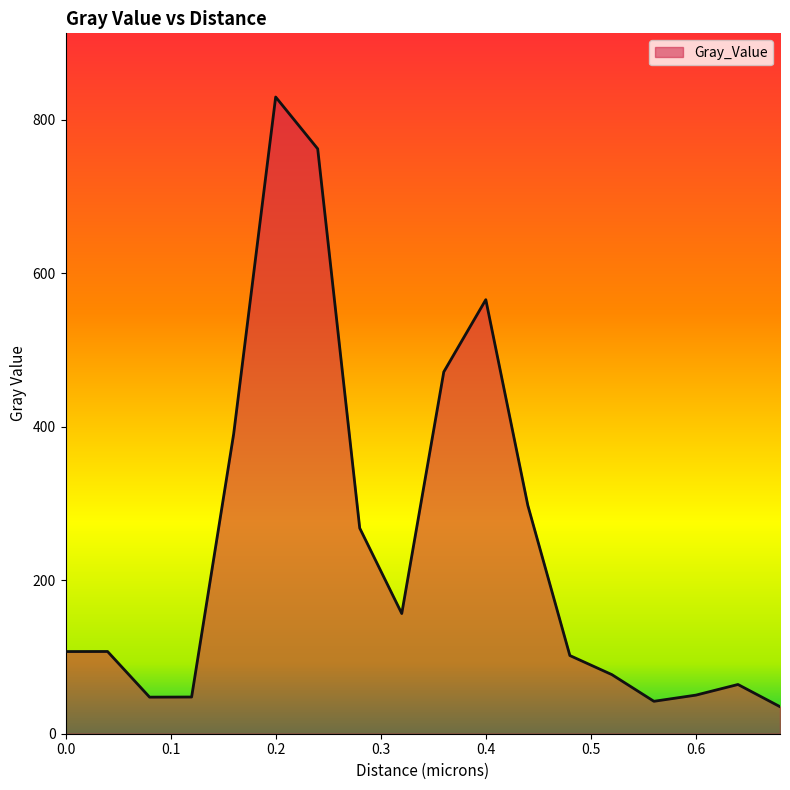

What is the maximum value shown in the chart?

829.8